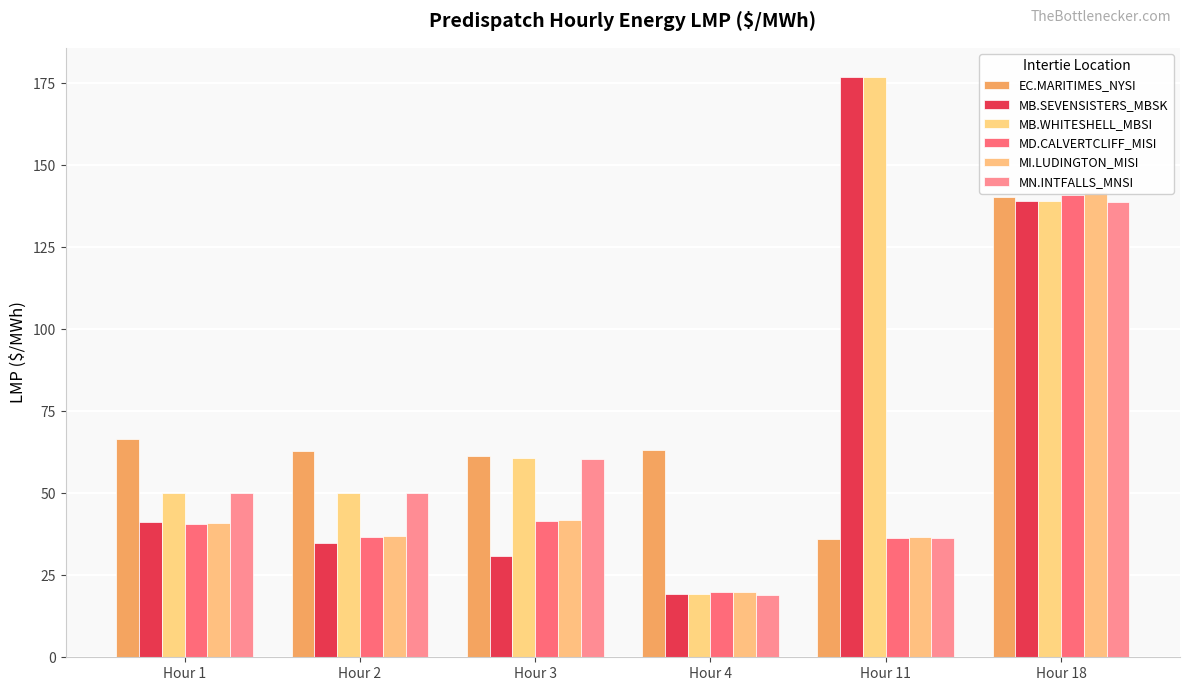

What is the total value across all series at Hour 4?

160.4